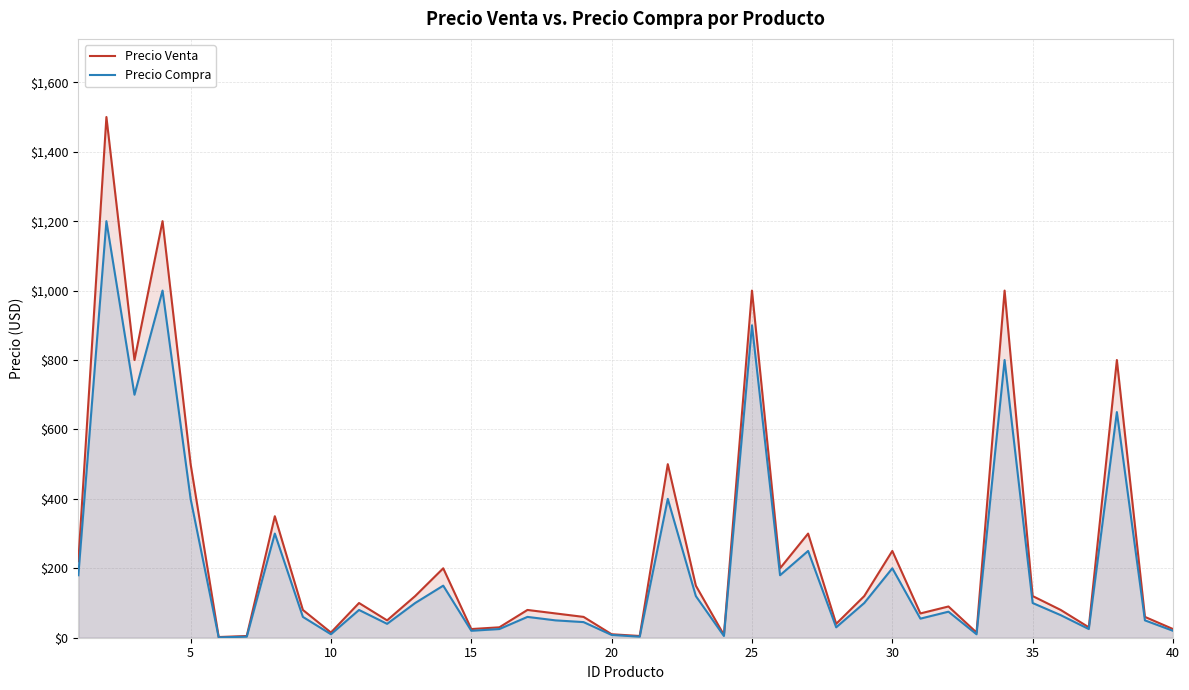

At how many categories does at least one series exceed 533?

6